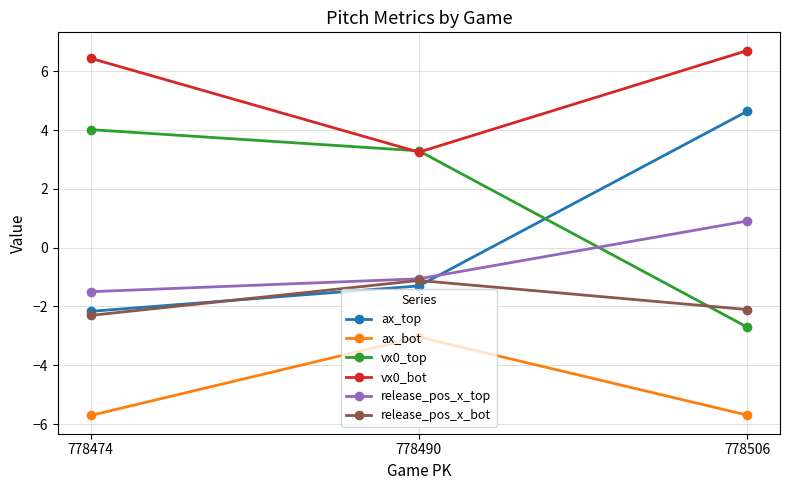

Count the number of categories in the chart.

3